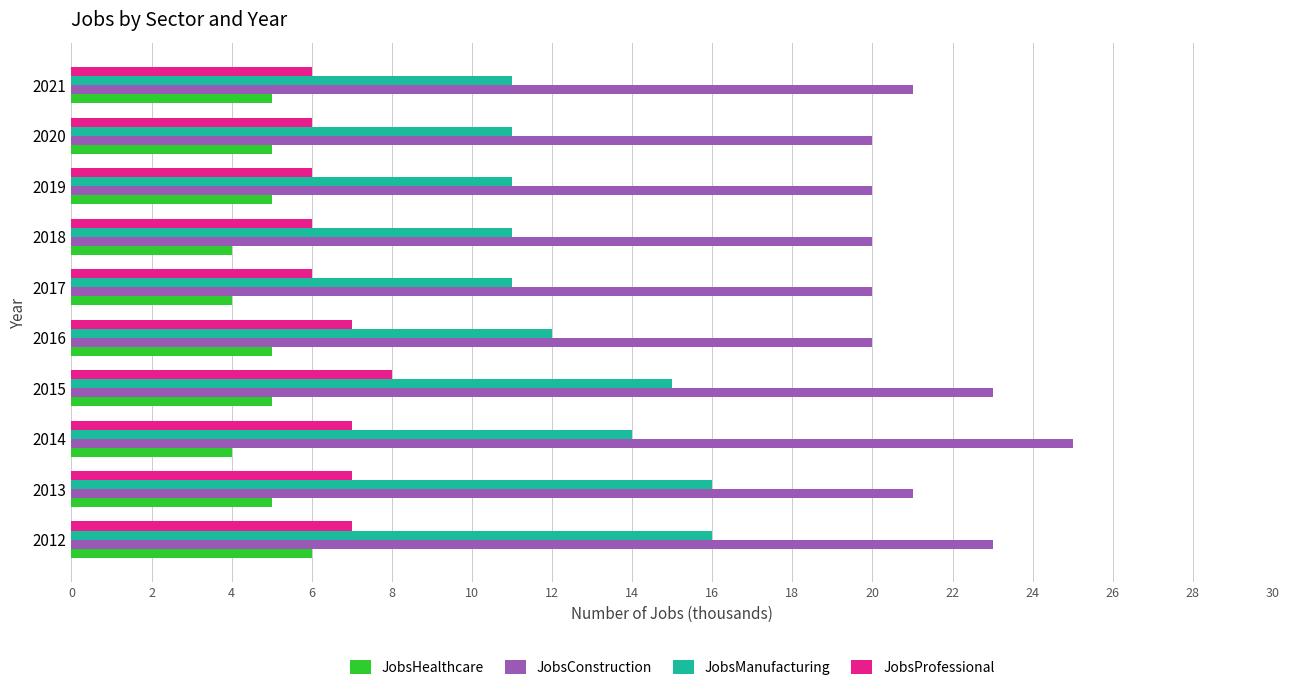

What is the difference between the second highest and second lowest values in the JobsProfessional series?

1